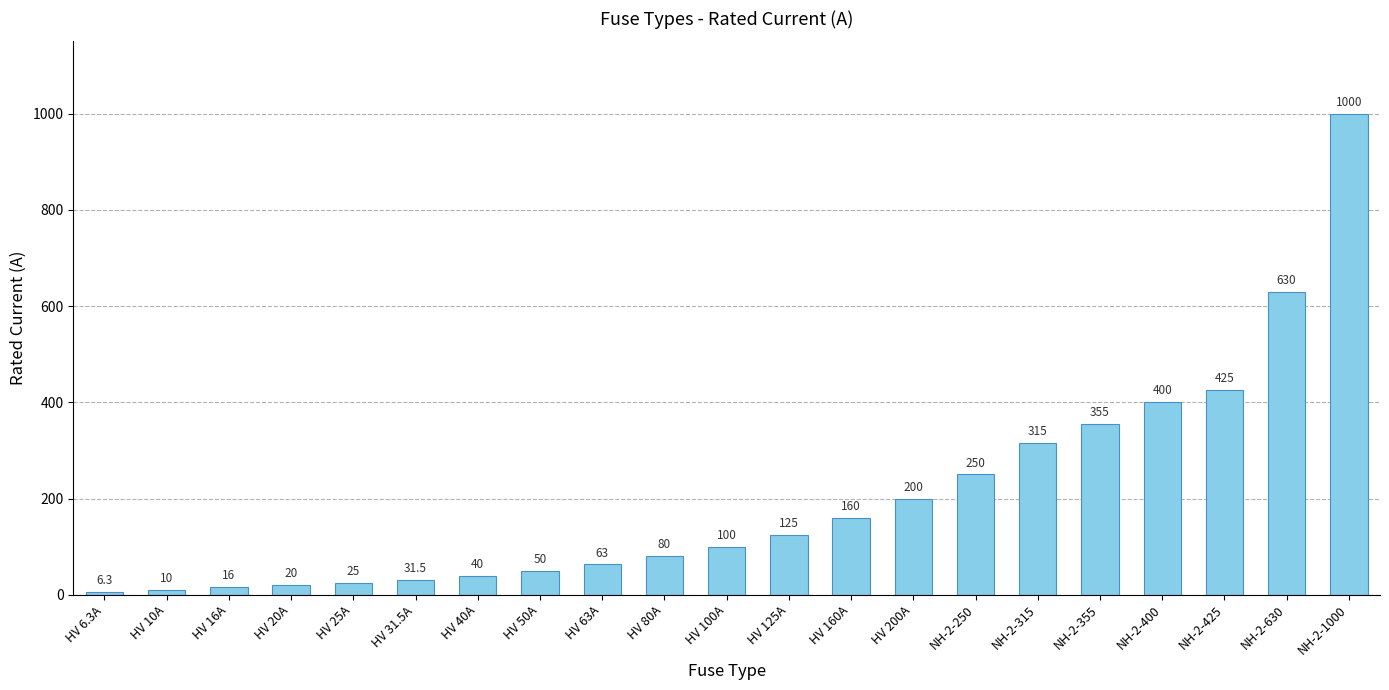

What is the sum of all values?

4301.8